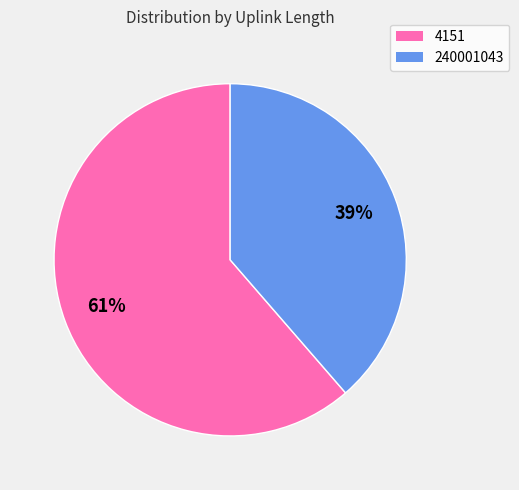

Between 240001043 and 4151, which is larger?

4151